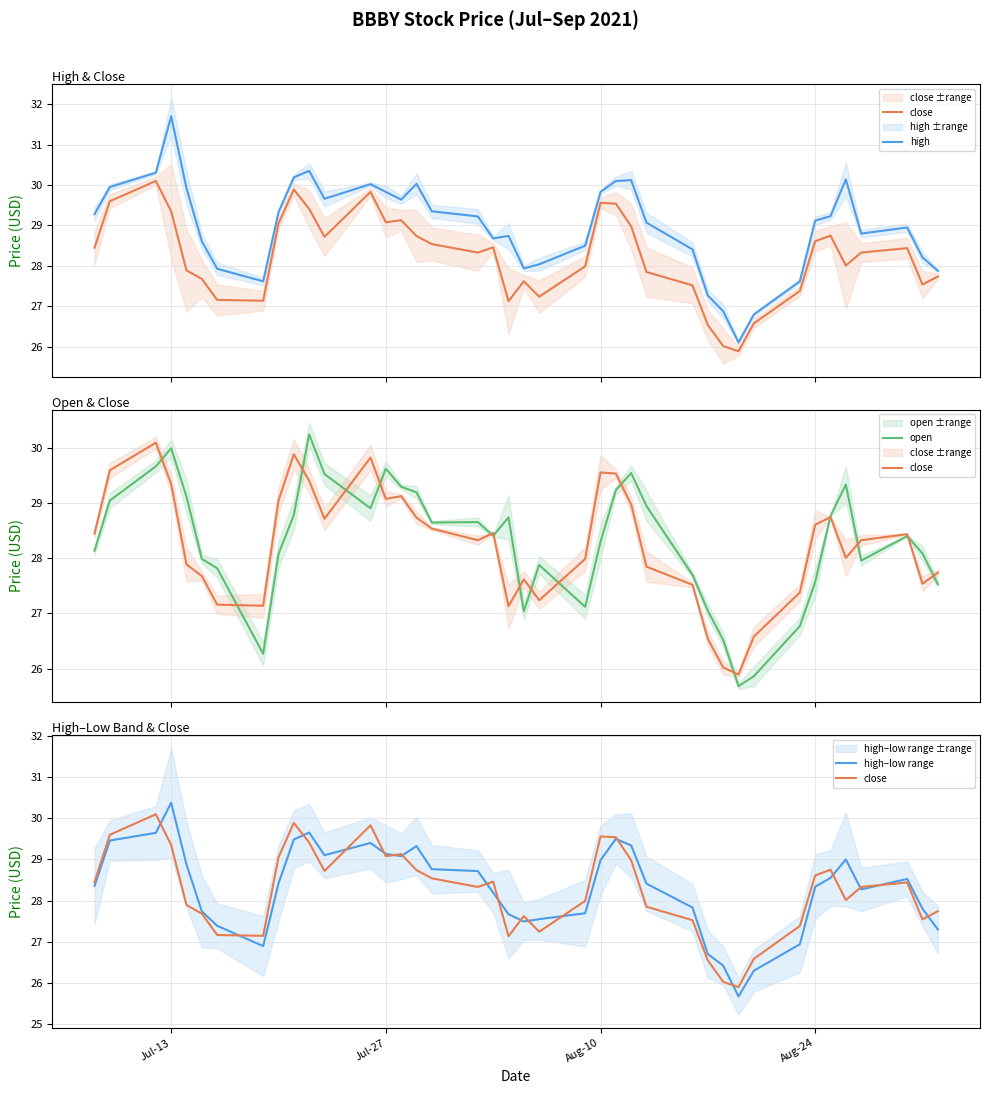

Is the value of open at 9 greater than the value of close at 24?

No